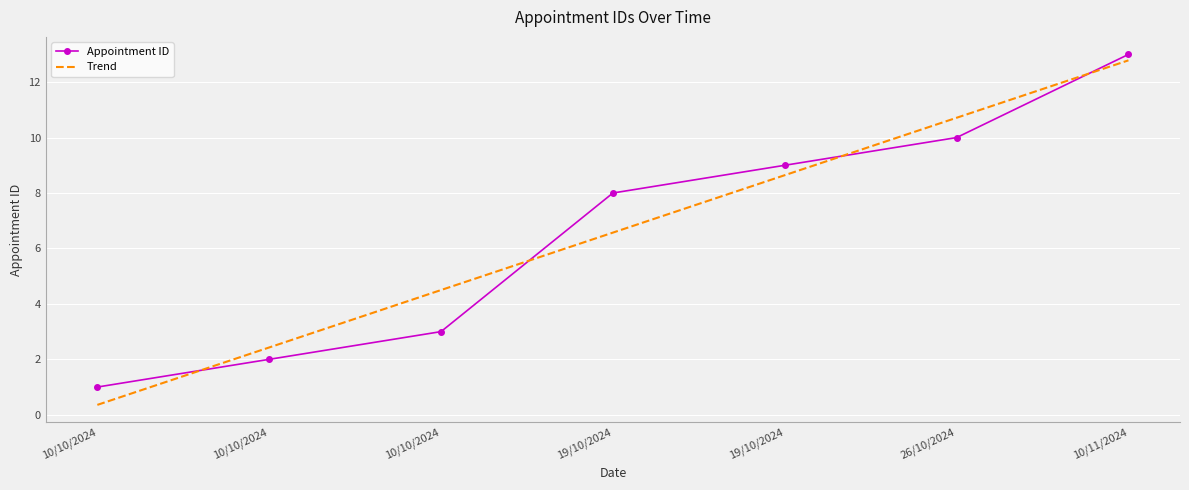

What are all the series names shown in the legend?

Appointment ID, Trend